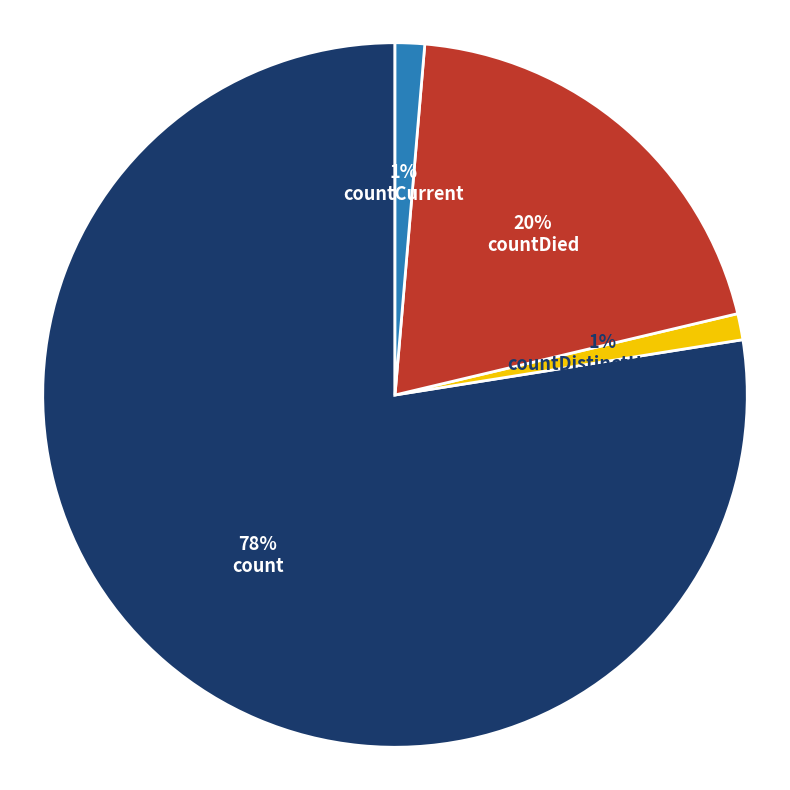

Which category has the biggest portion of the pie?

count